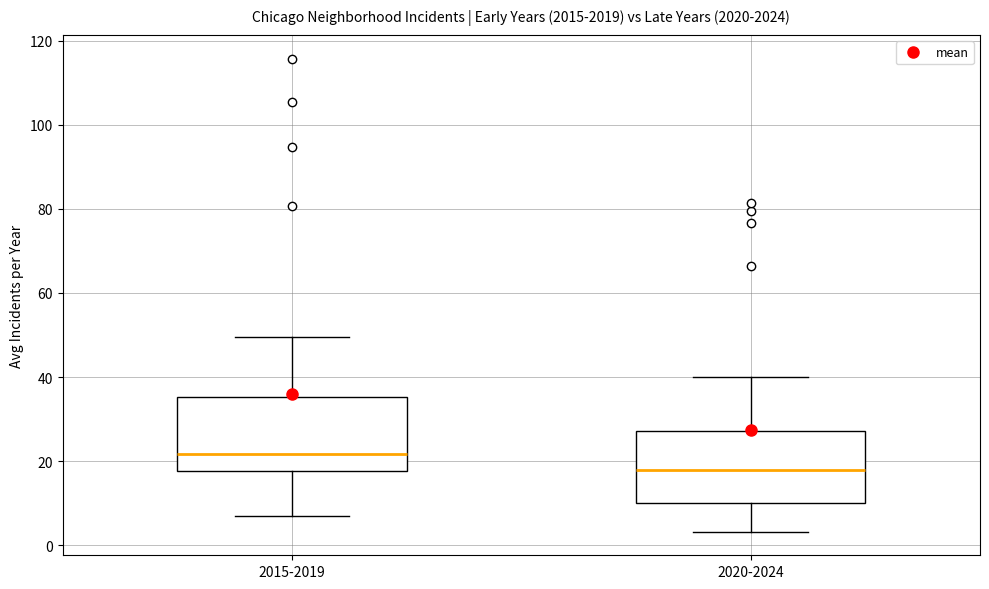

Reading left to right, read every box against the y-axis: the position of its median line, the range the box covers, and the ends of its whiskers. The values are not printed on the chart, so give them approximately, as read against the axis.

2015-2019: median 22, box 18 to 36, whiskers 6 to 50
2020-2024: median 18, box 10 to 28, whiskers 4 to 40